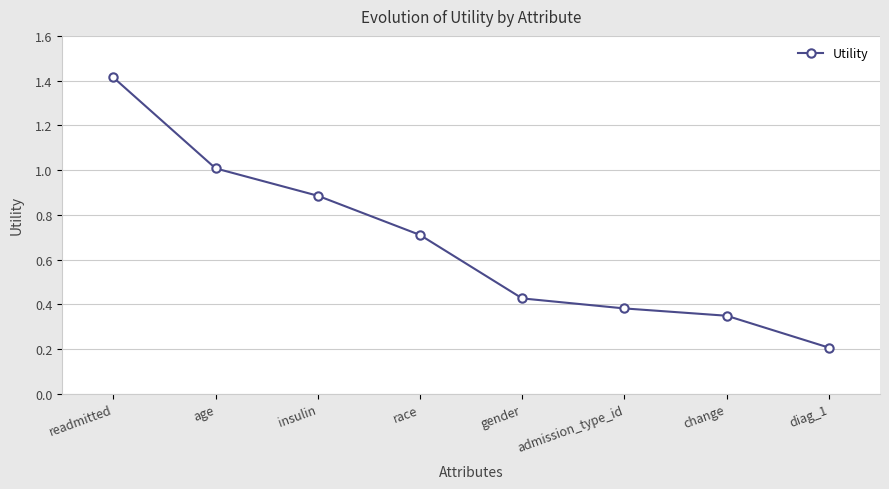

Is it true that the value at change is 0.2?

False